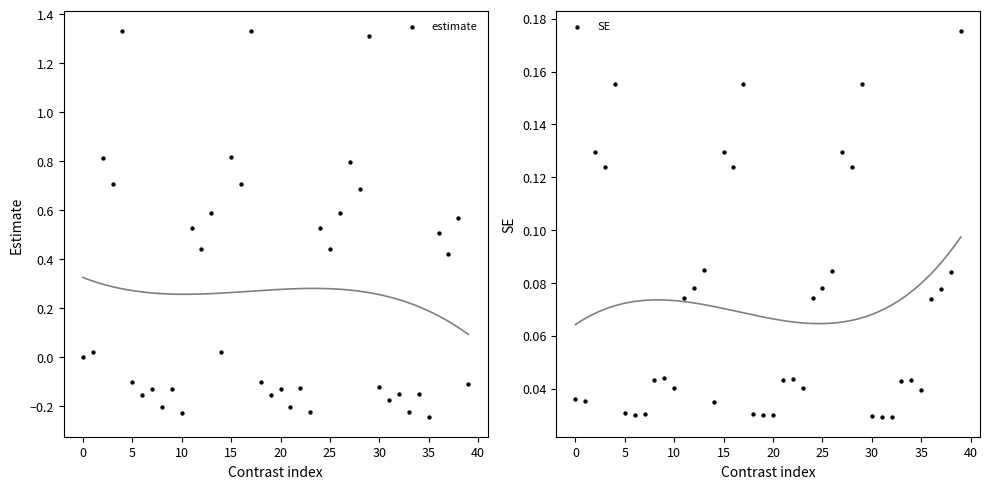

Is the value of SE at 29 greater than the value of estimate at 22?

Yes